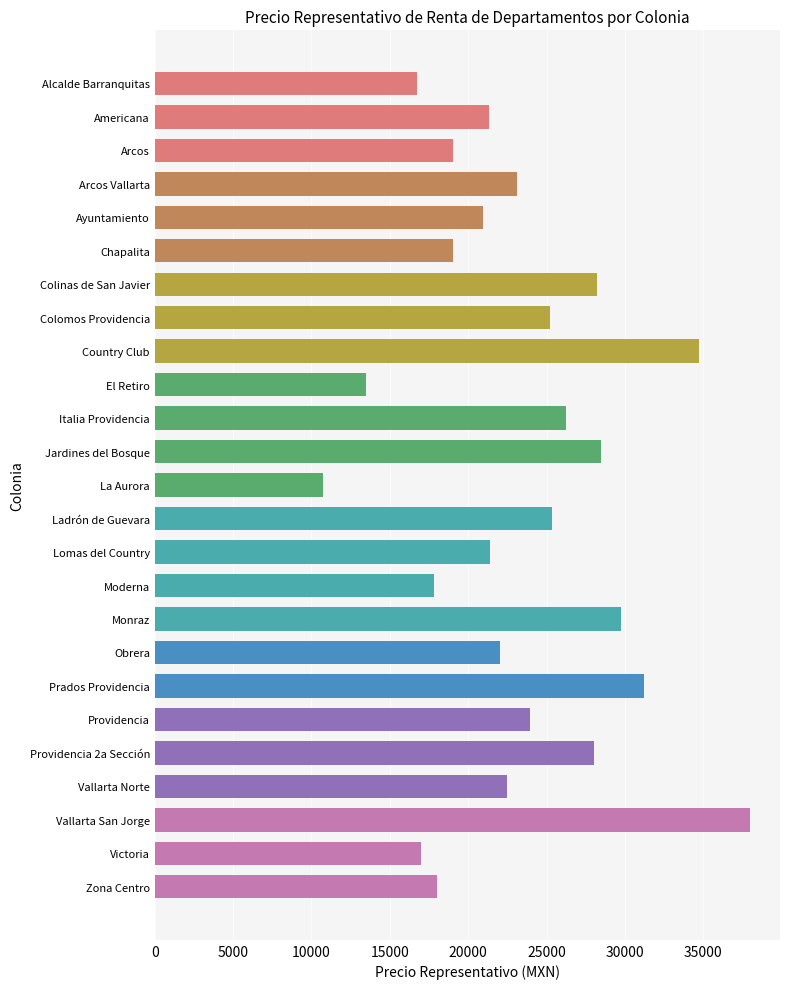

What is the difference between the second highest and second lowest values?

21243.3